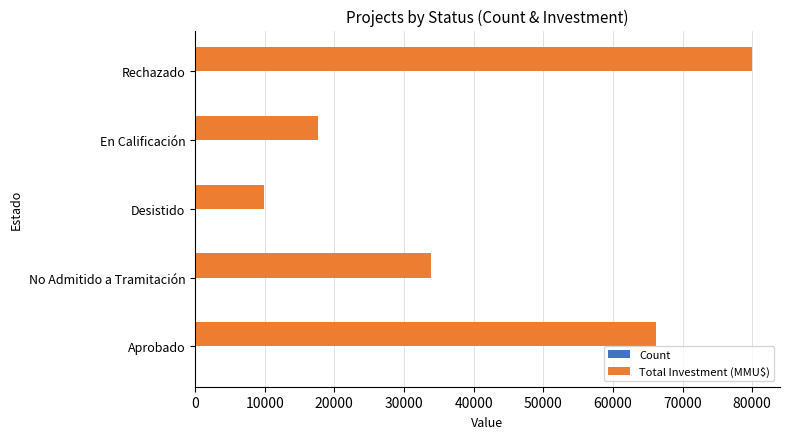

Which series changed the most between No Admitido a Tramitación and Desistido?

Total Investment (MMU$)